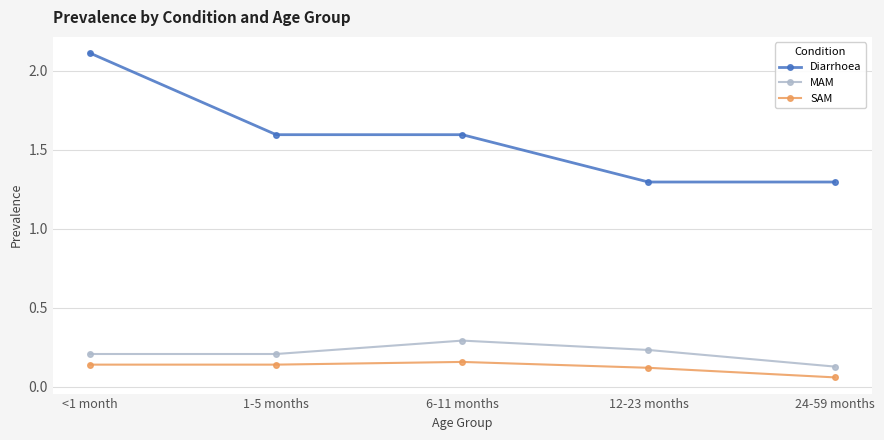

What is the label of the 2nd point from the right?

12-23 months